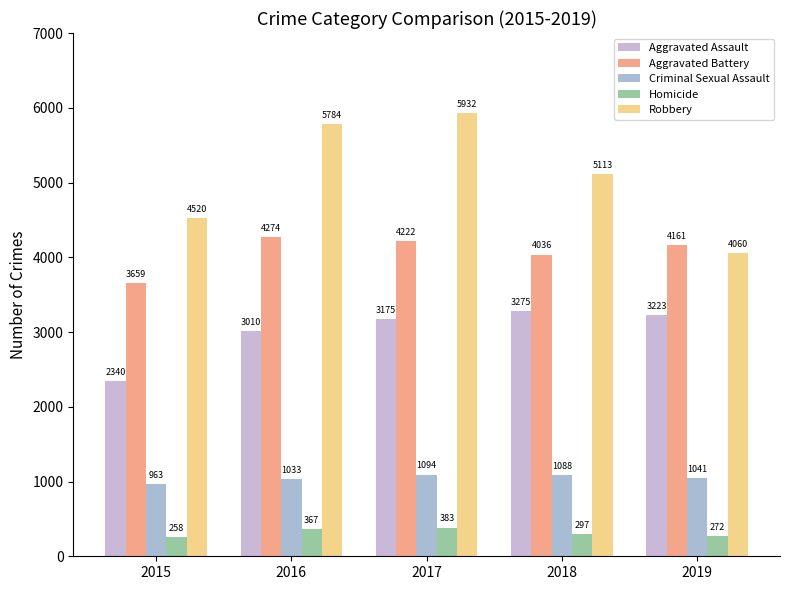

The Aggravated Assault series shows 3010 at 2016. True or false?

True